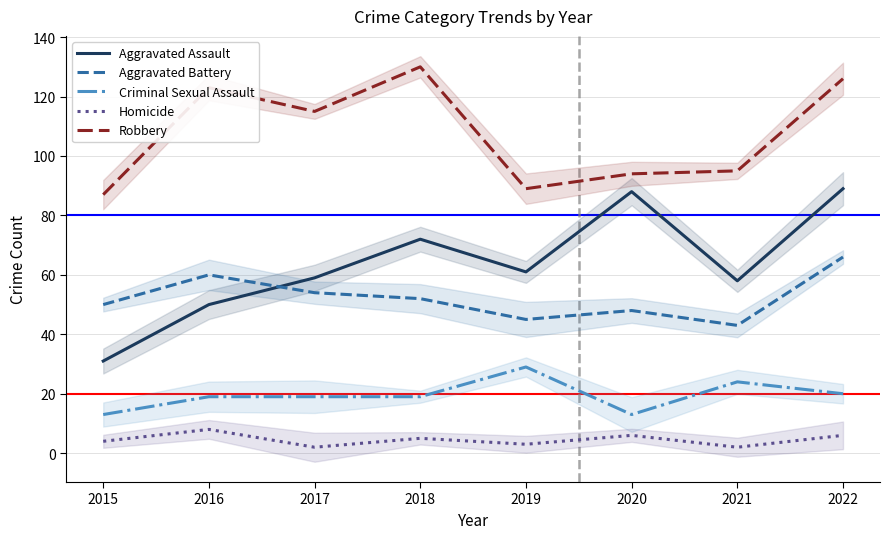

Is it true that Aggravated Battery equals 43 at 2021?

True